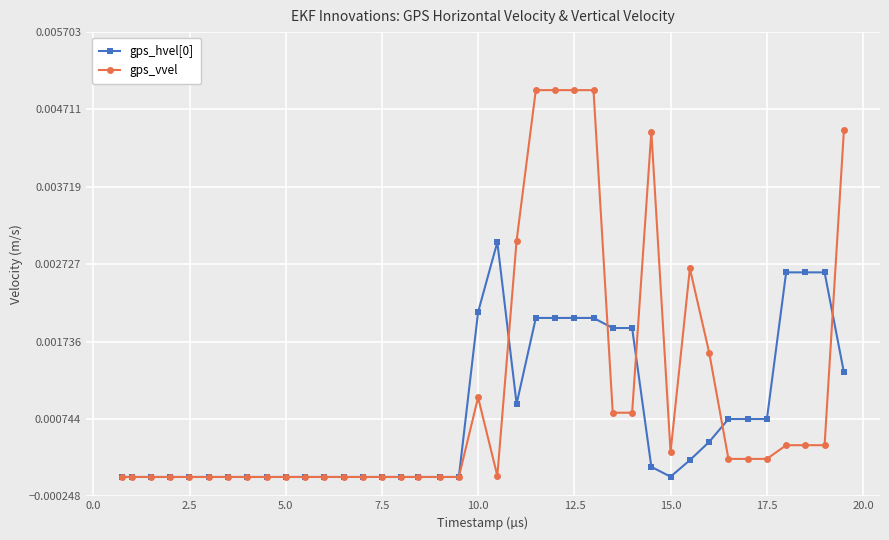

Which series has the widest spread of values?

gps_vvel